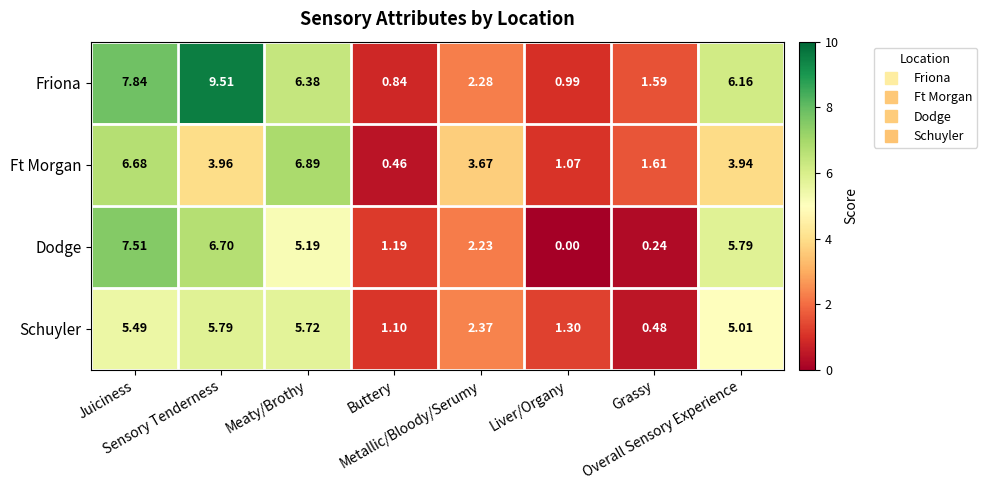

Which series has the largest range (max minus min)?

Friona